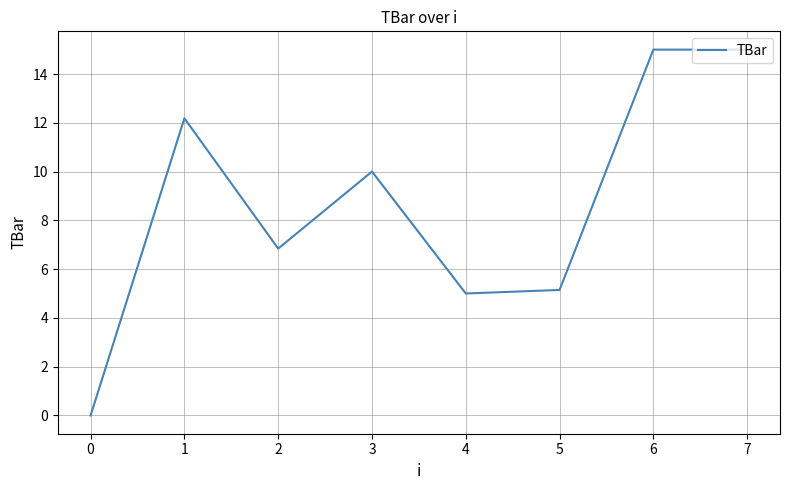

Reading left to right, extract all data points from this chart.

0.0	12.2	6.8	10.0	5.0	5.1	15.0	15.0